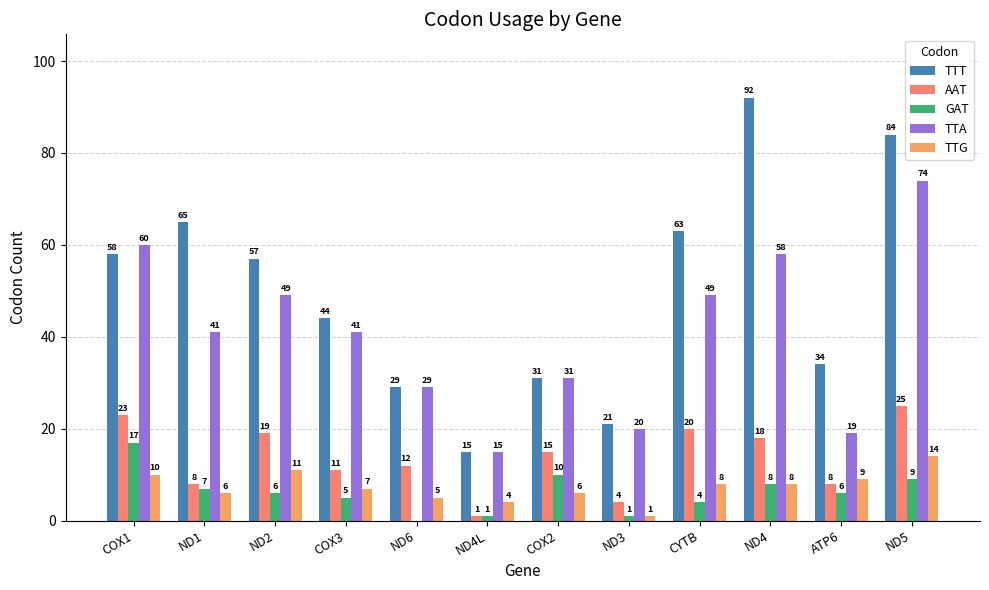

What is the sum of the AAT values at ND5 and ATP6?

33